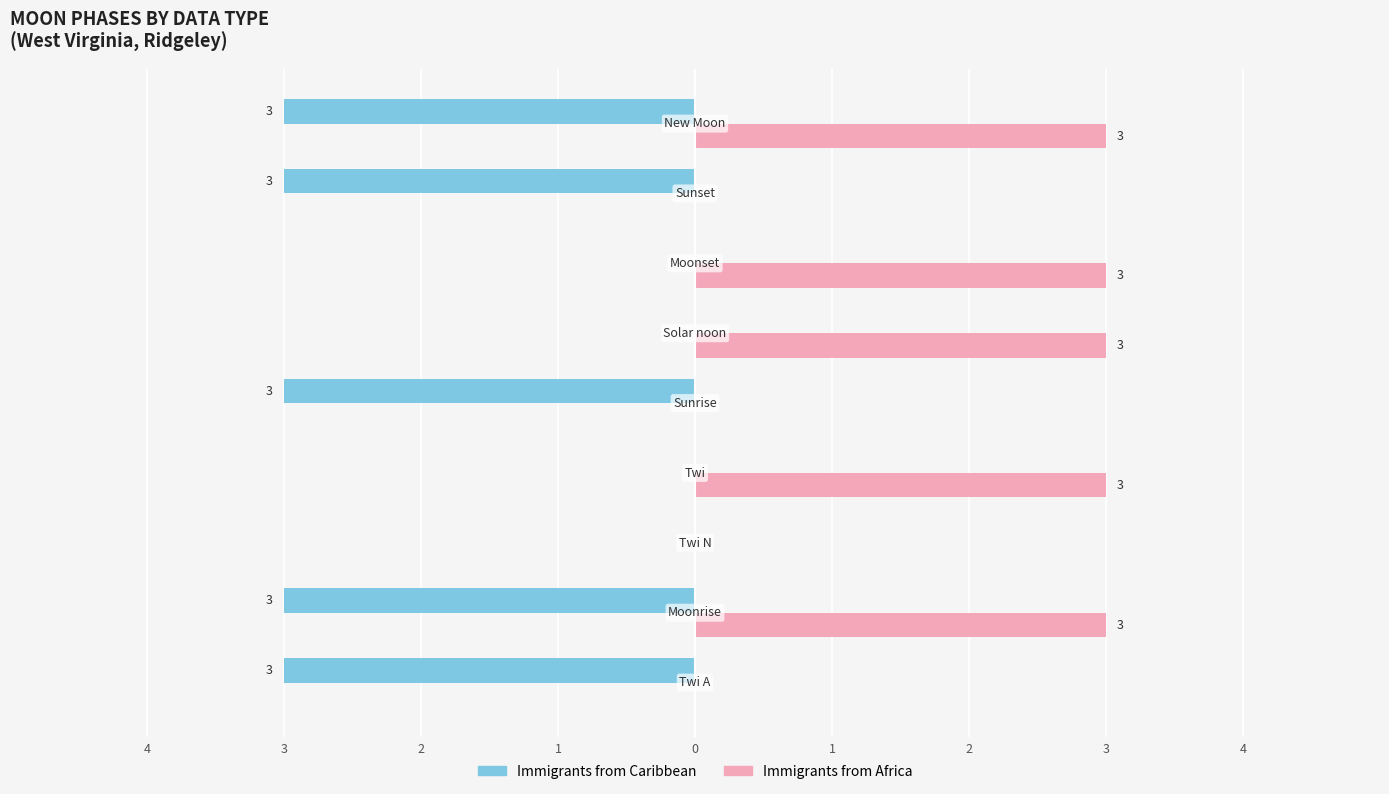

What are all the series names shown in the legend?

Immigrants from Caribbean, Immigrants from Africa